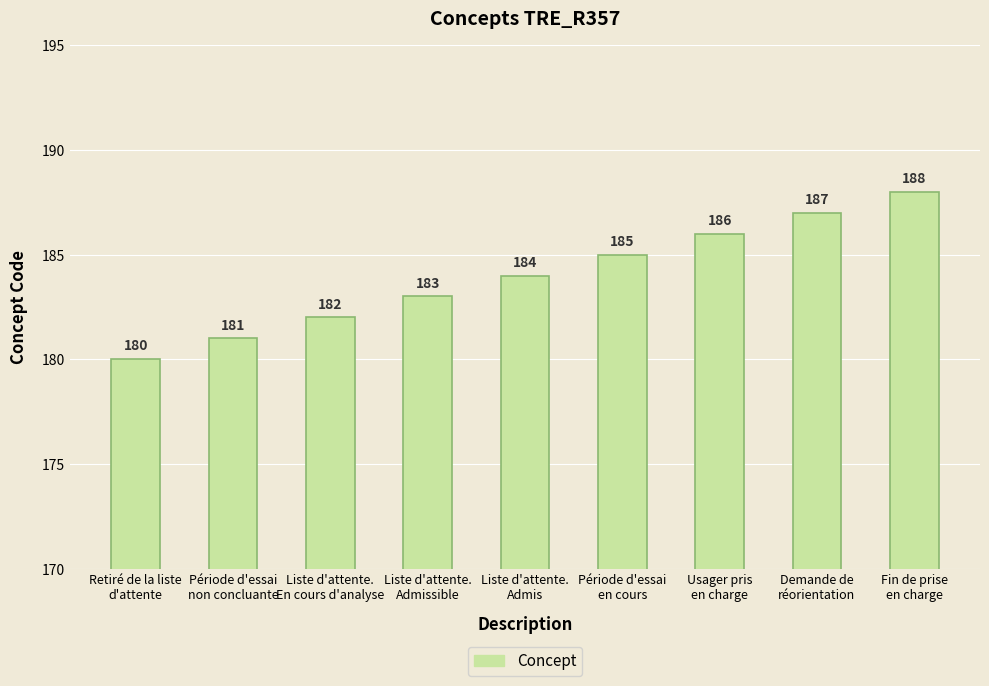

Reading right to left, list all the values displayed in this chart.

188	187	186	185	184	183	182	181	180